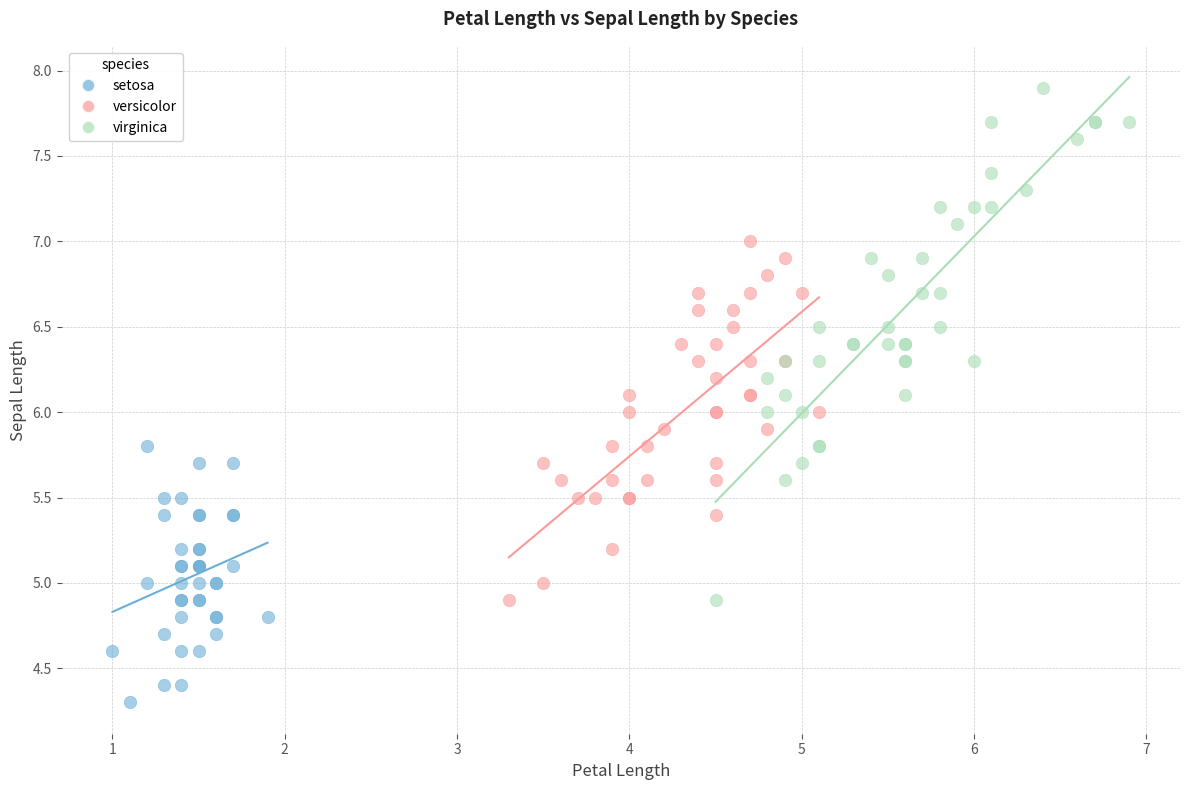

Which series reaches the minimum Y coordinate?

setosa